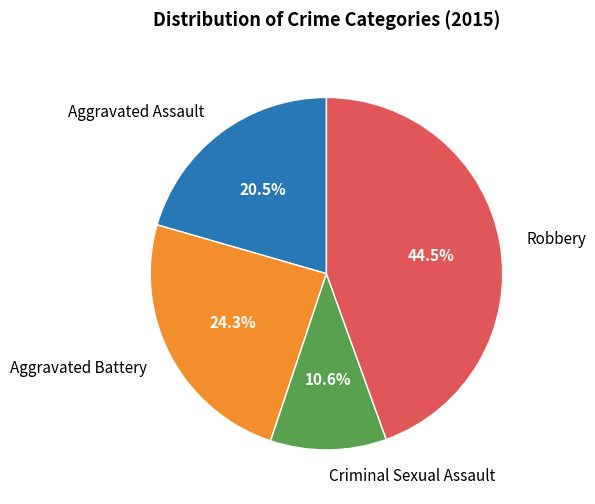

What is the ratio of the value at Aggravated Assault to the value at Robbery?

0.5